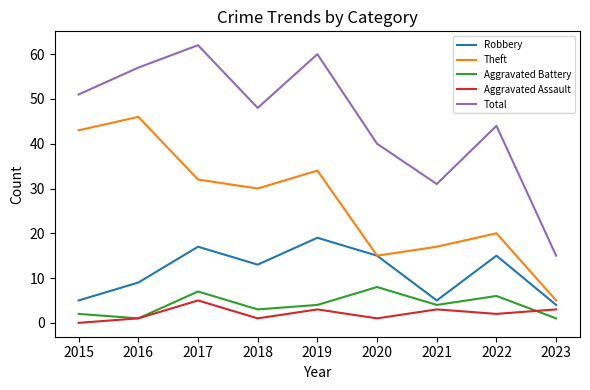

Is it true that Theft equals 1 at 2023?

False